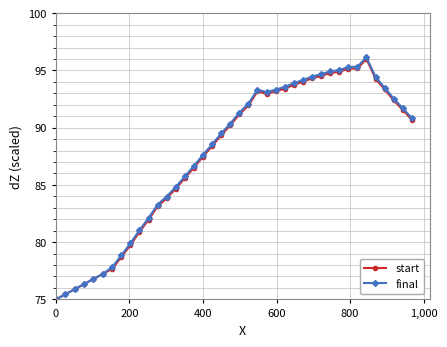

At how many categories does at least one series exceed 87?

24